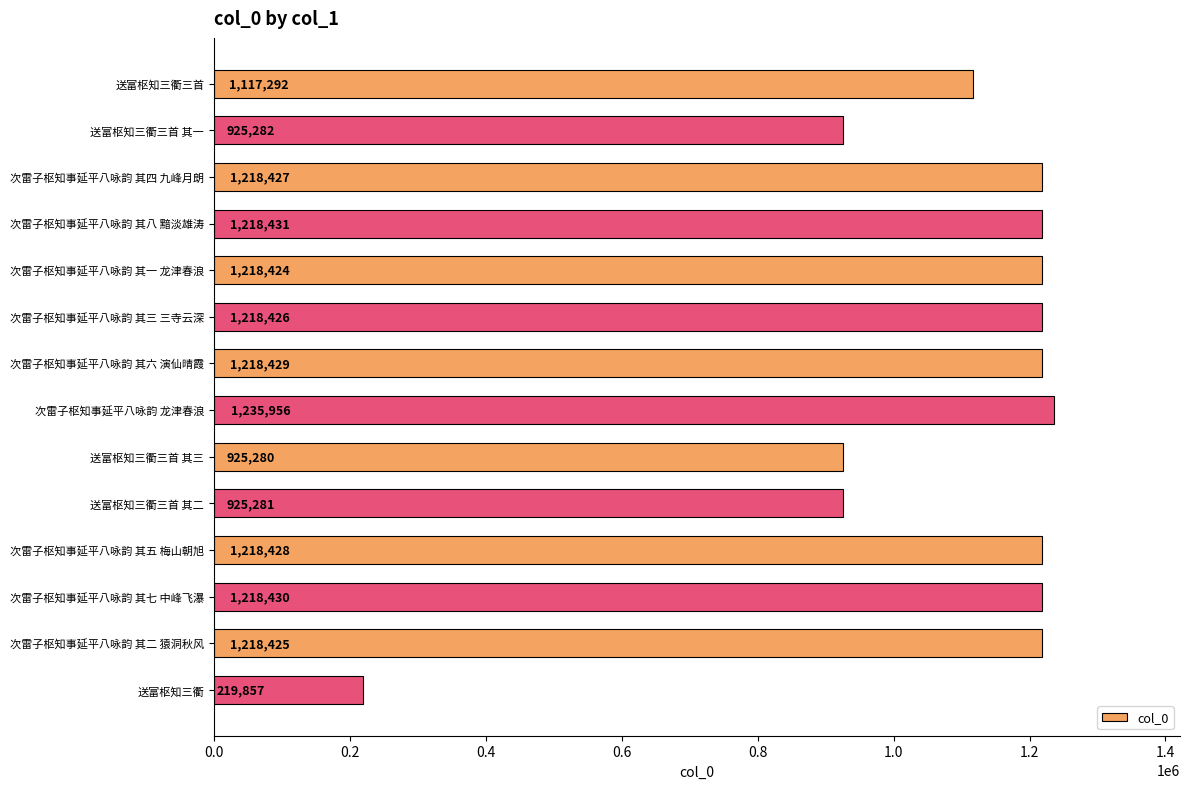

What is the label of the 1st bar from the top?

送富枢知三衢三首